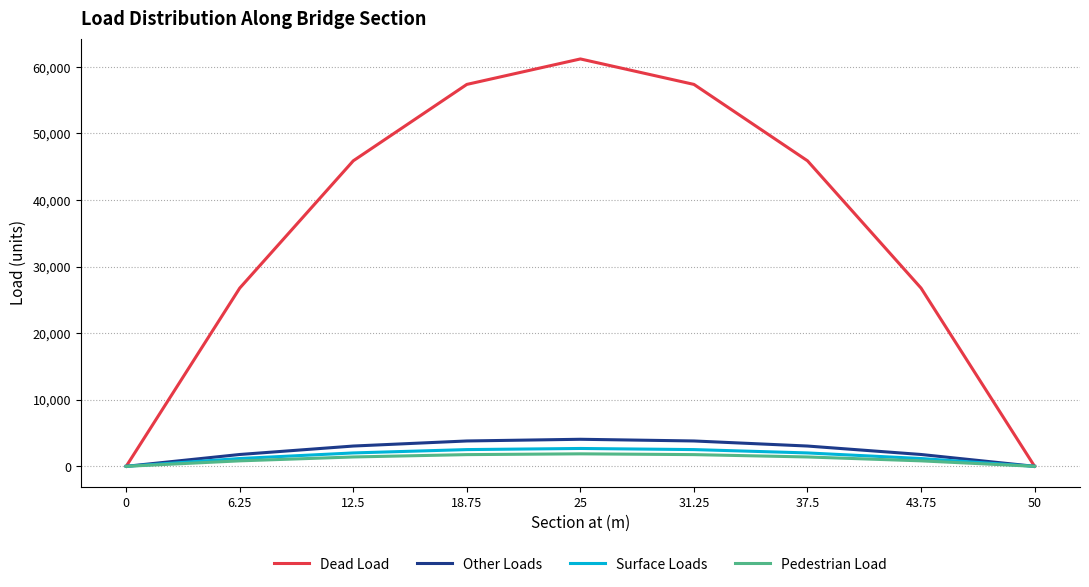

Which series has the largest range (max minus min)?

Dead Load